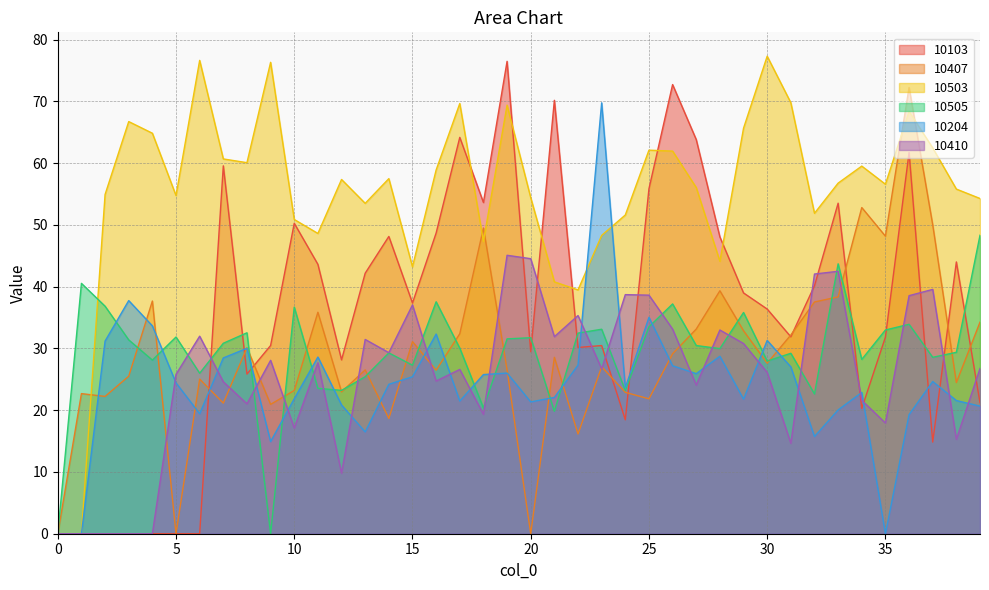

How many data points does each series have?

40